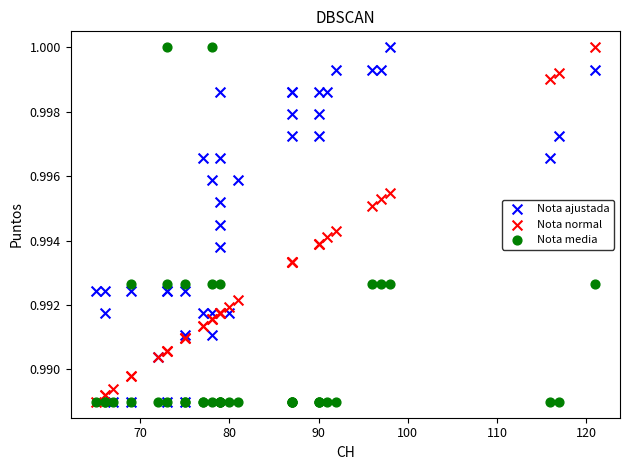

What are all the series names shown in the legend?

Nota ajustada, Nota normal, Nota media